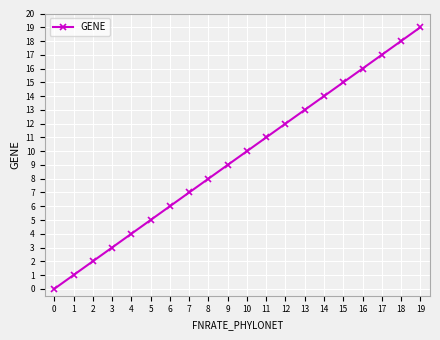

What is the change in value from 11 to 19?

+8